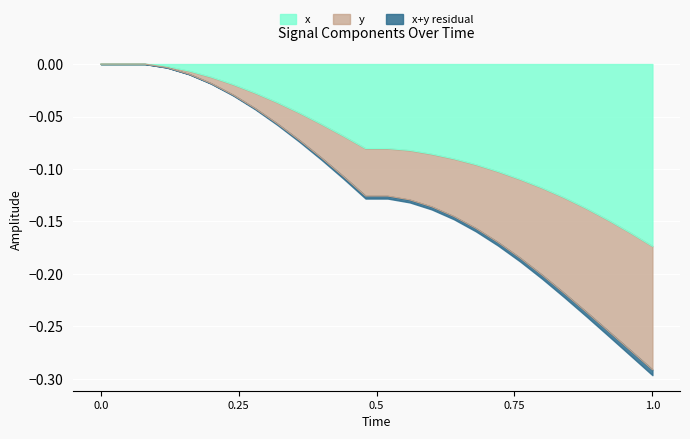

What is the label of the 20th point from the right?

0.24